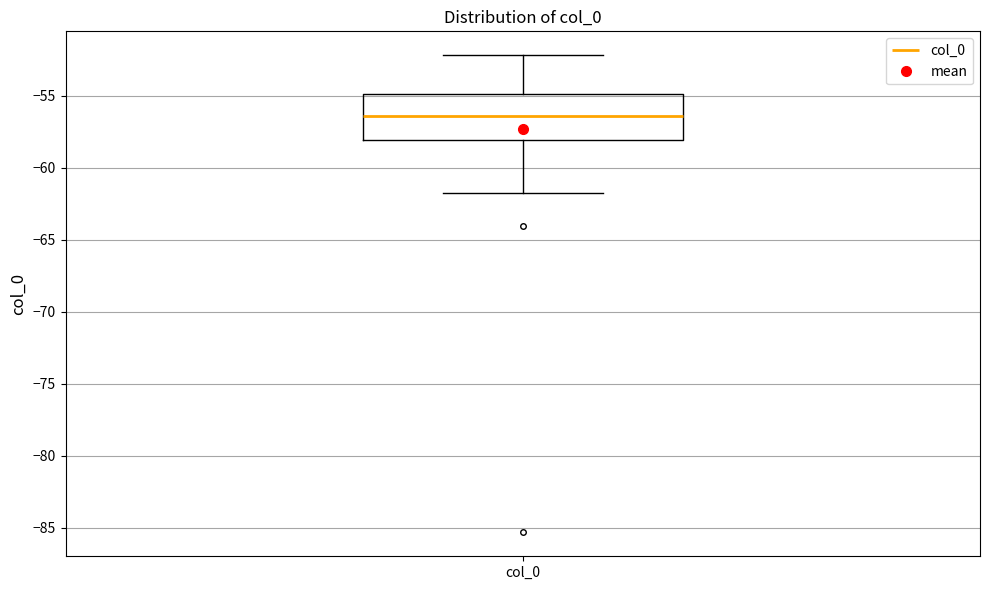

Where does the upper whisker of the box for col_0 end on the y-axis? The values are not printed on the chart, so give them approximately, as read against the axis.

-52.0